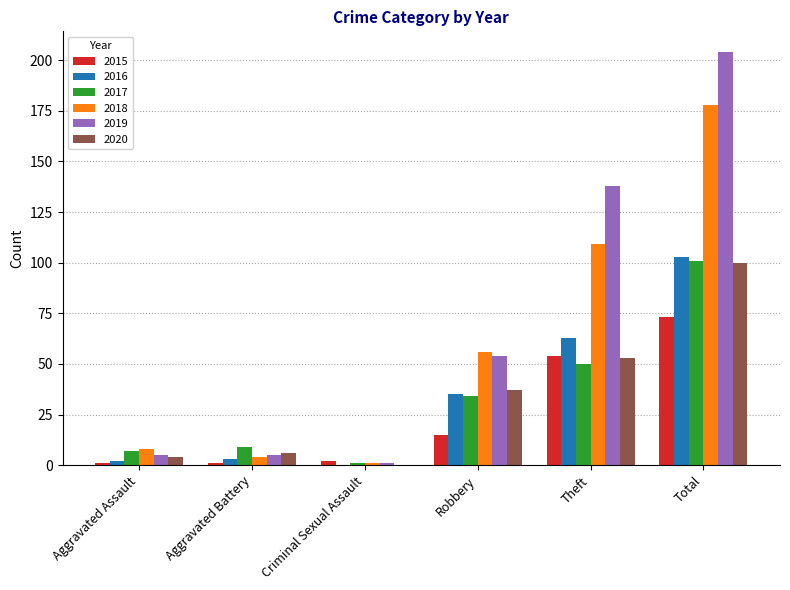

What is the total value across all series at Criminal Sexual Assault?

5